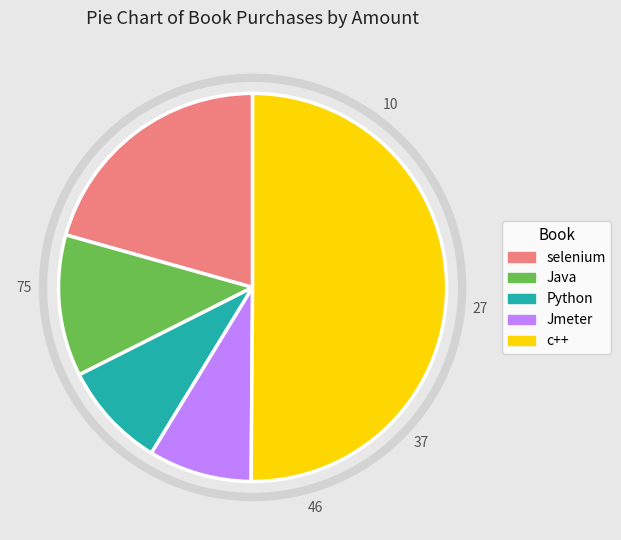

What is the largest slice in the pie chart?

c++